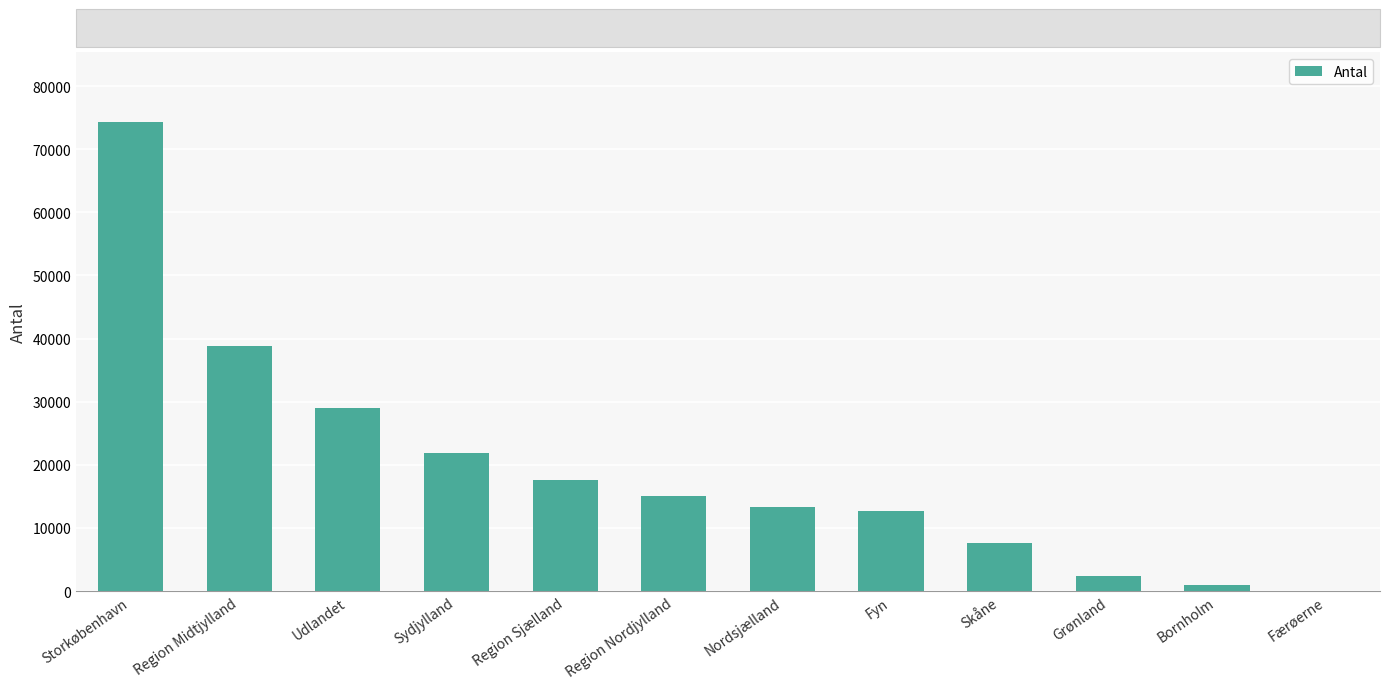

How many distinct data groups are displayed?

1